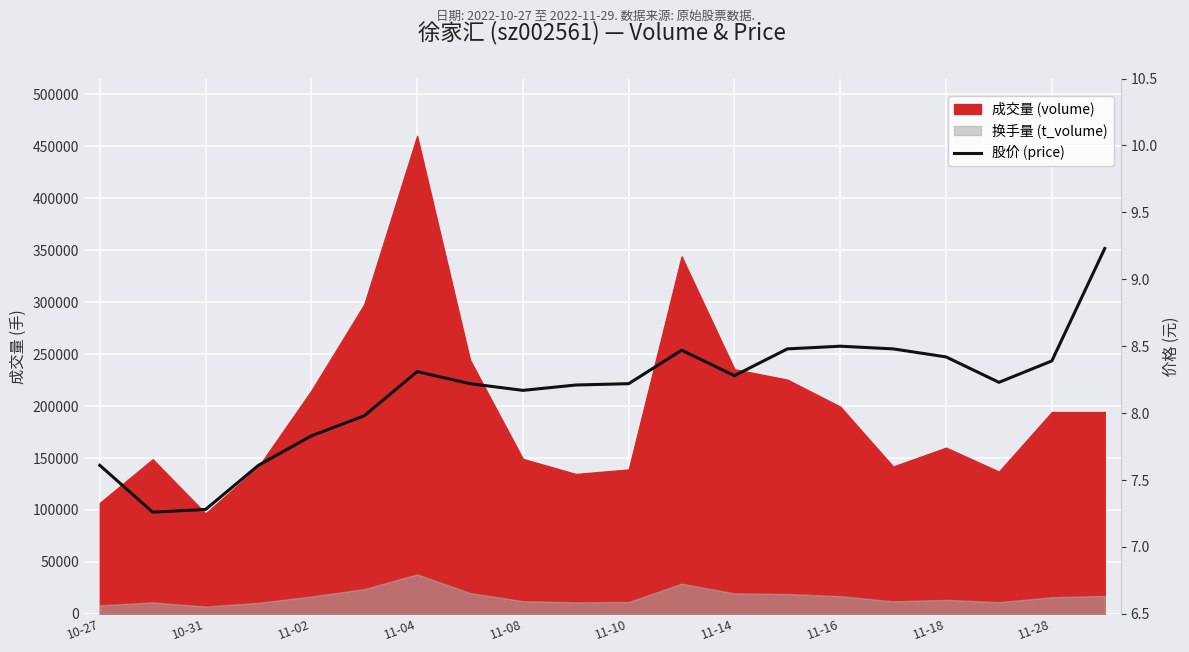

What is the approximate value at 11?

8.5